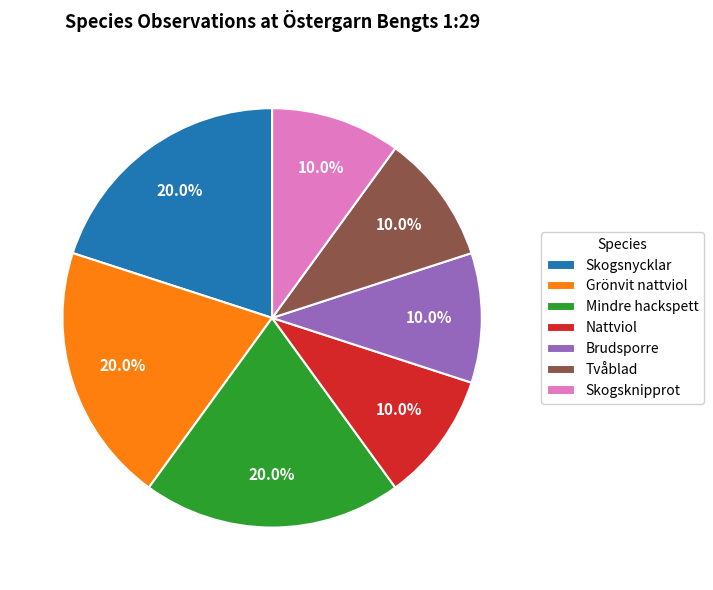

The Skogsknipprot slice represents 19% of the pie. True or false?

False